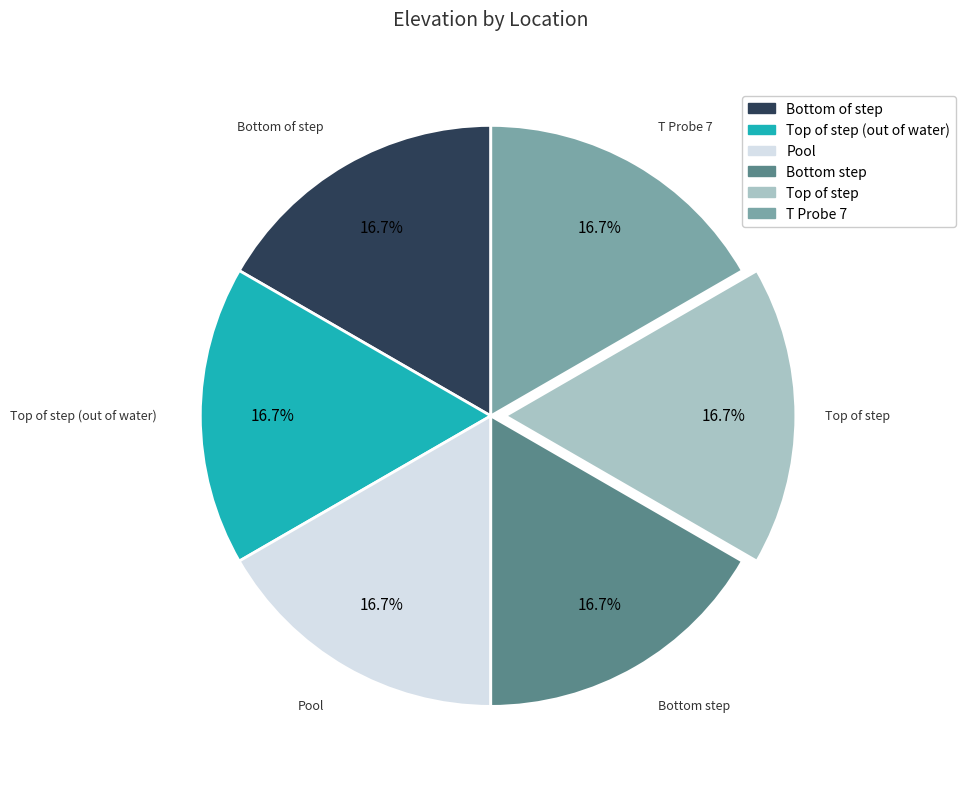

Does T Probe 7 represent more than half of the total?

No